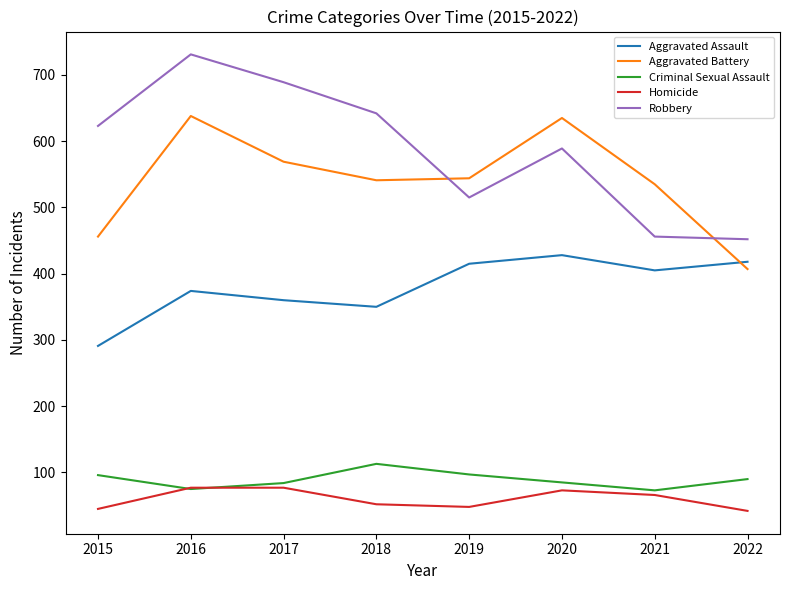

List the series in order of their peak value, highest first.

Robbery, Aggravated Battery, Aggravated Assault, Criminal Sexual Assault, Homicide